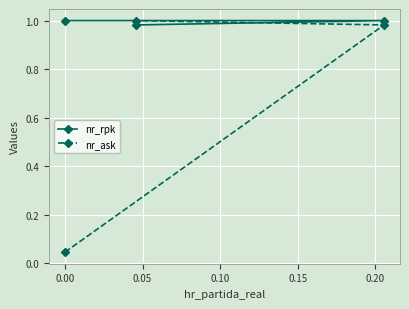

What are all the series names shown in the legend?

nr_rpk, nr_ask